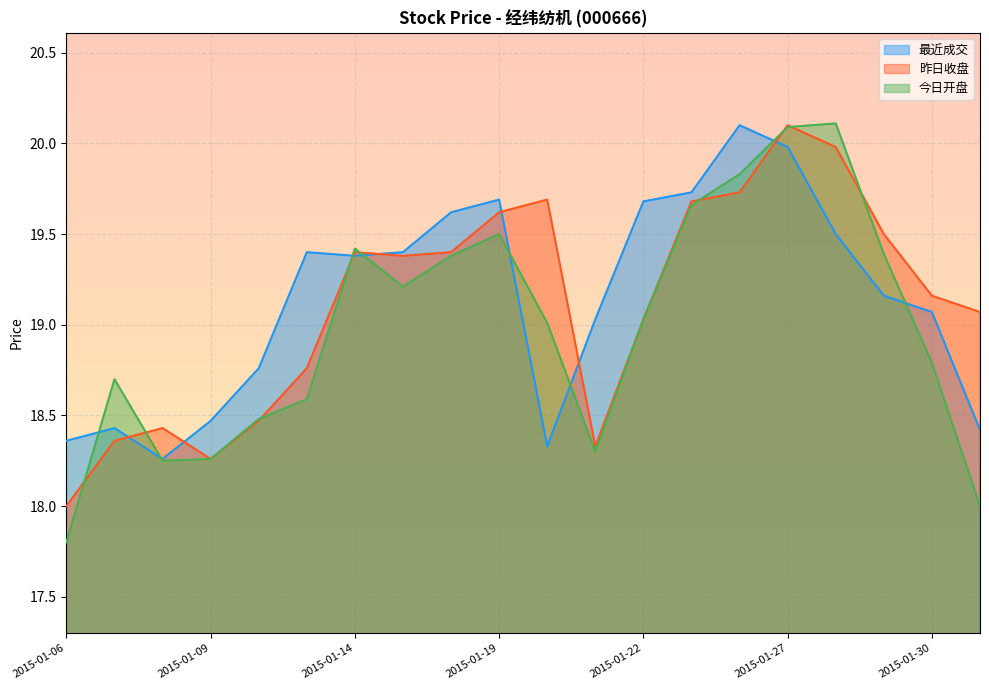

Does the chart display data point markers on the line(s)?

No